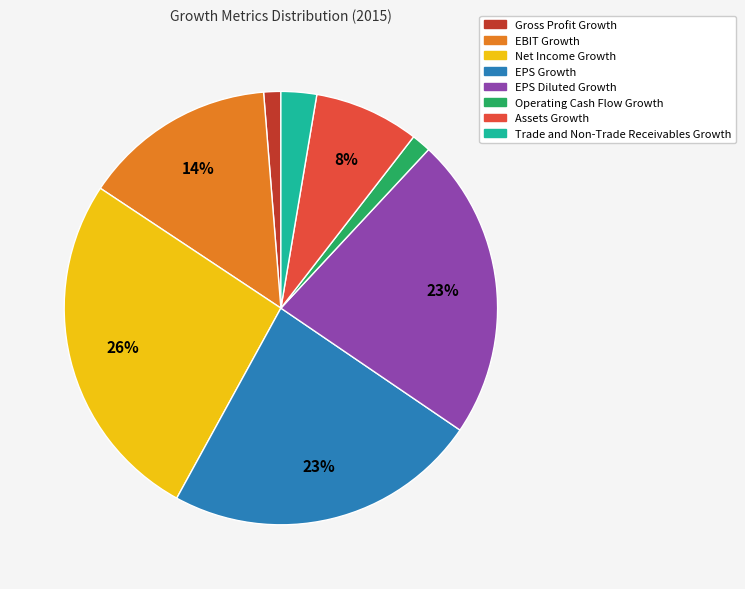

Do EBIT Growth and EPS Growth together represent more than half of the pie?

No